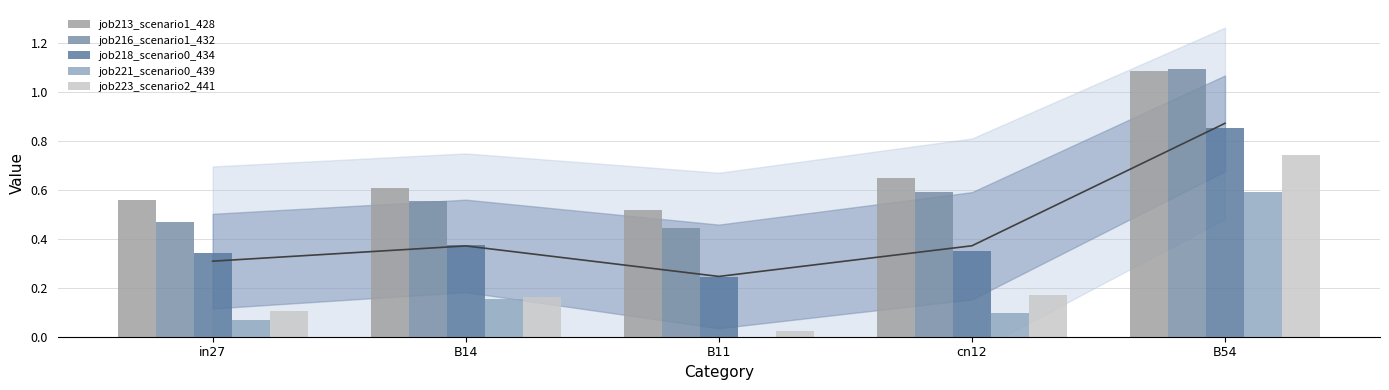

Reading left to right, transcribe all the data shown in this chart.

job213_scenario1_428: 0.6	0.6	0.5	0.6	1.1
job216_scenario1_432: 0.5	0.6	0.4	0.6	1.1
job218_scenario0_434: 0.3	0.4	0.2	0.3	0.9
job221_scenario0_439: 0.1	0.2	0.0	0.1	0.6
job223_scenario2_441: 0.1	0.2	0.0	0.2	0.7